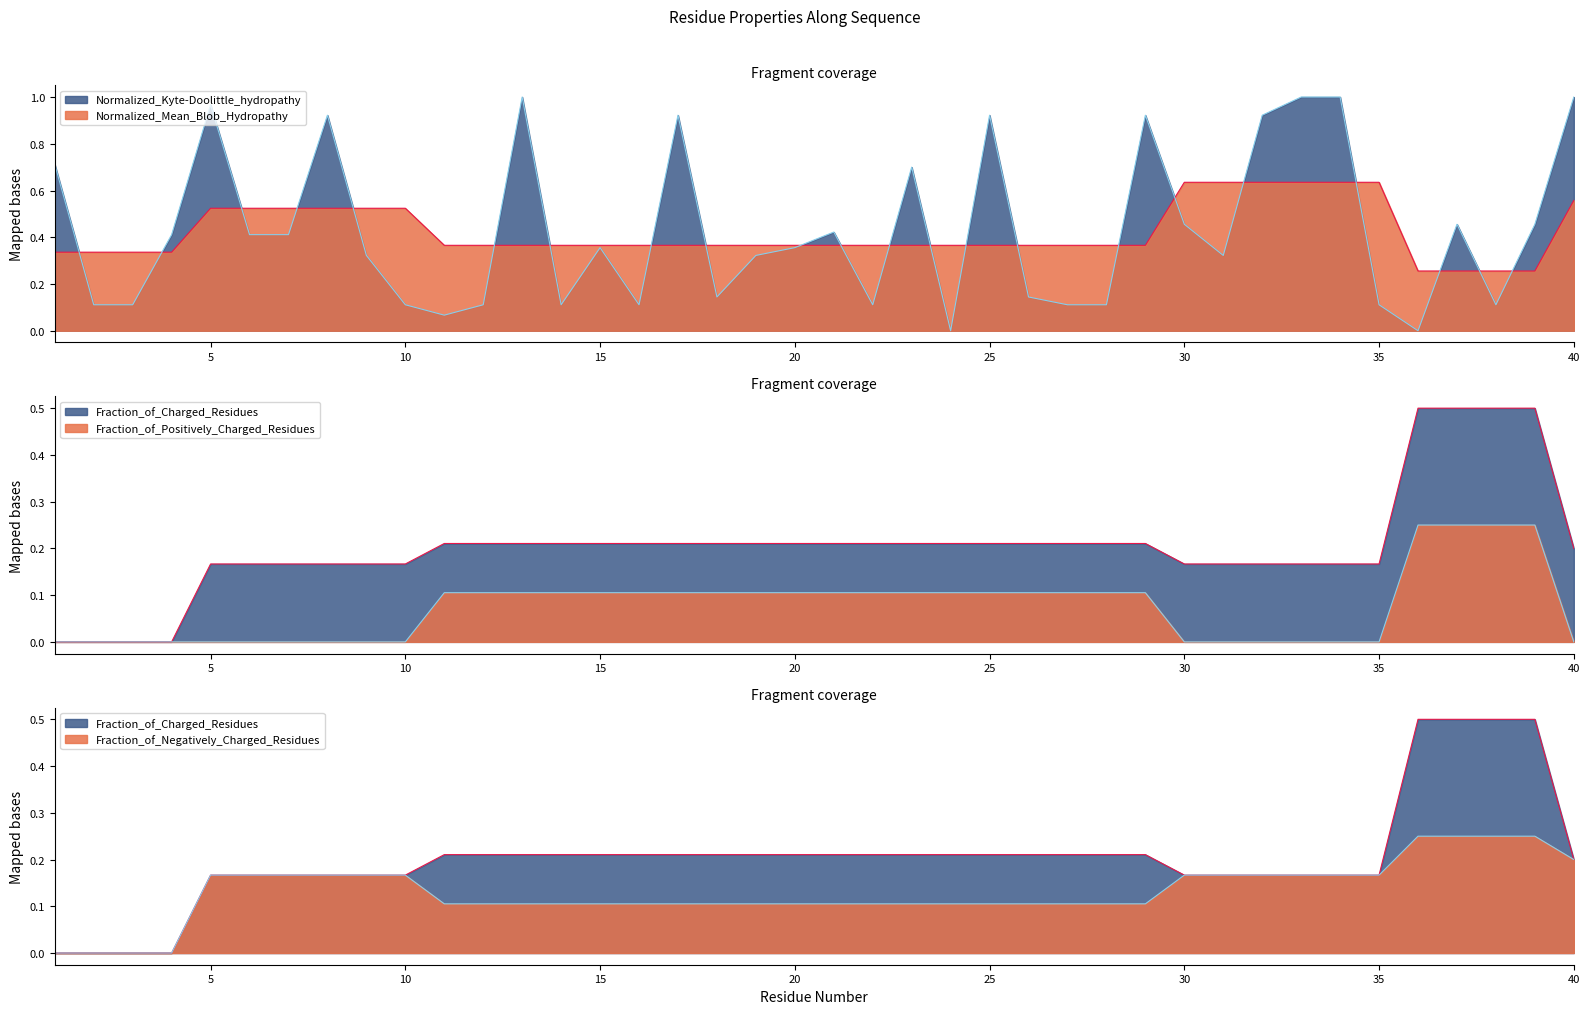

What is the spread (max minus min) of values at 9?

0.5